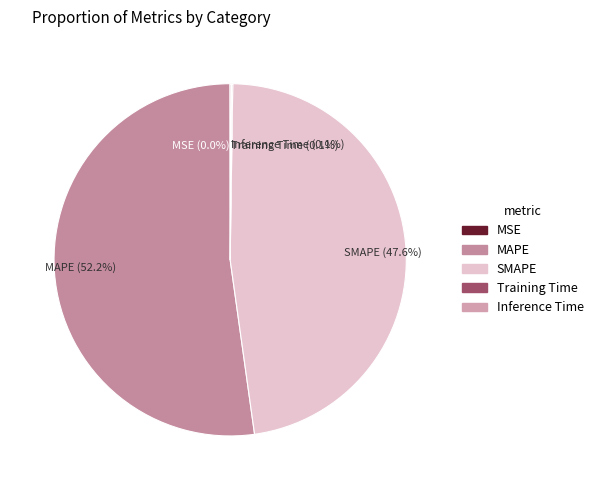

True or false: MAPE accounts for 41% of the total.

False